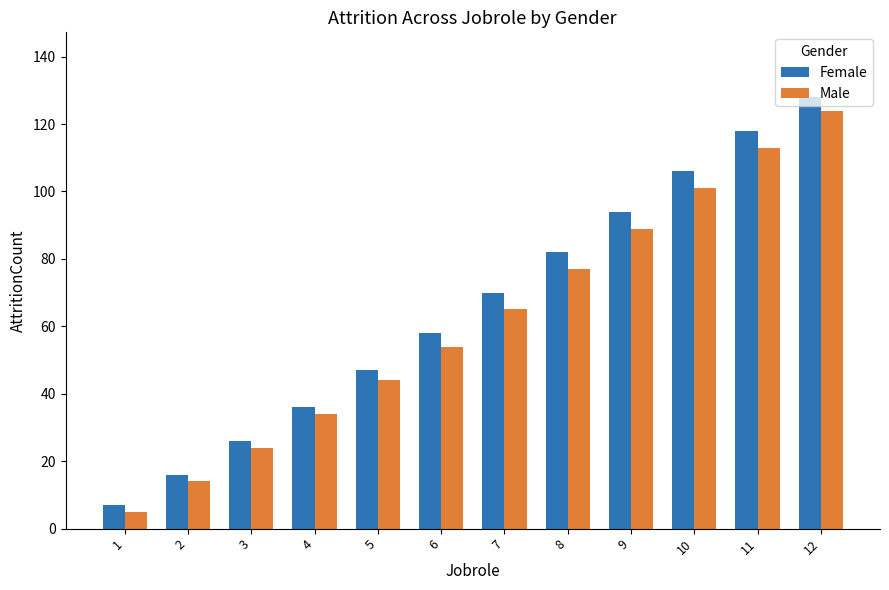

True or false: Male has a value of 36 at 7.

False